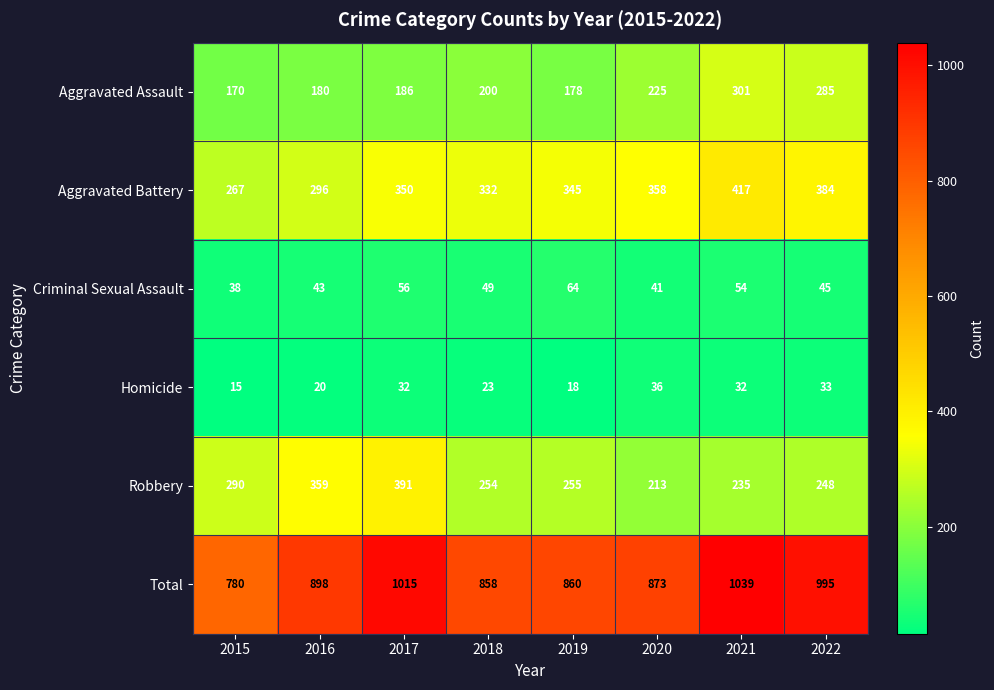

What is the difference between the highest and lowest values at 2015?

765